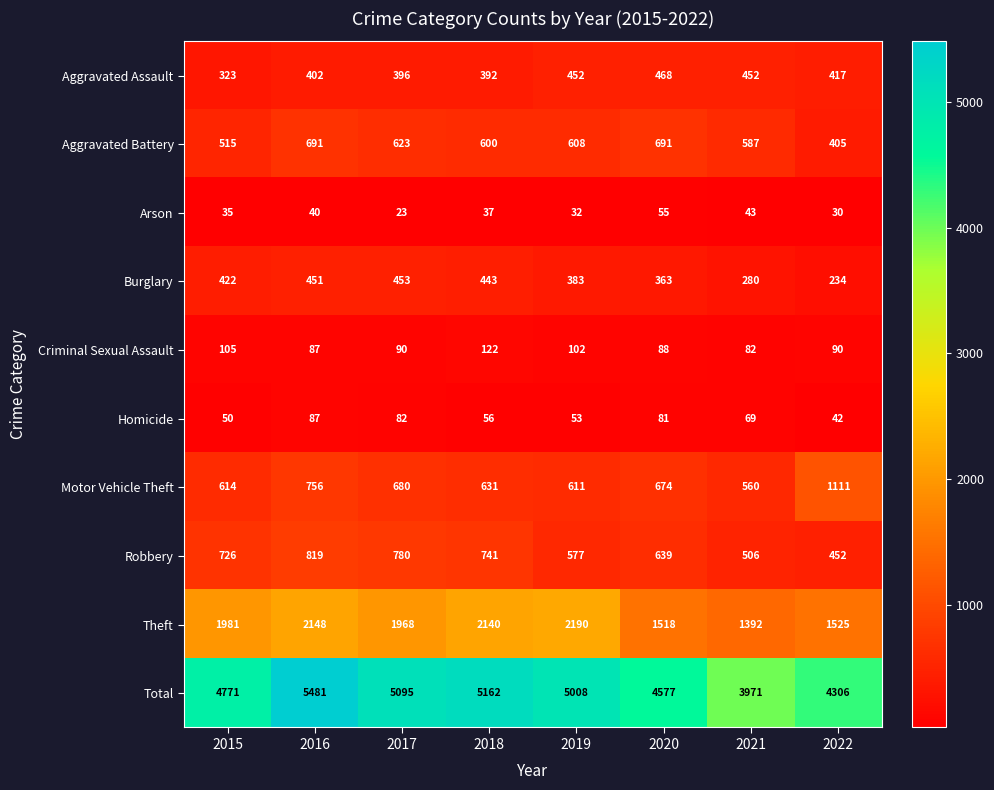

Count the number of categories in the chart.

8